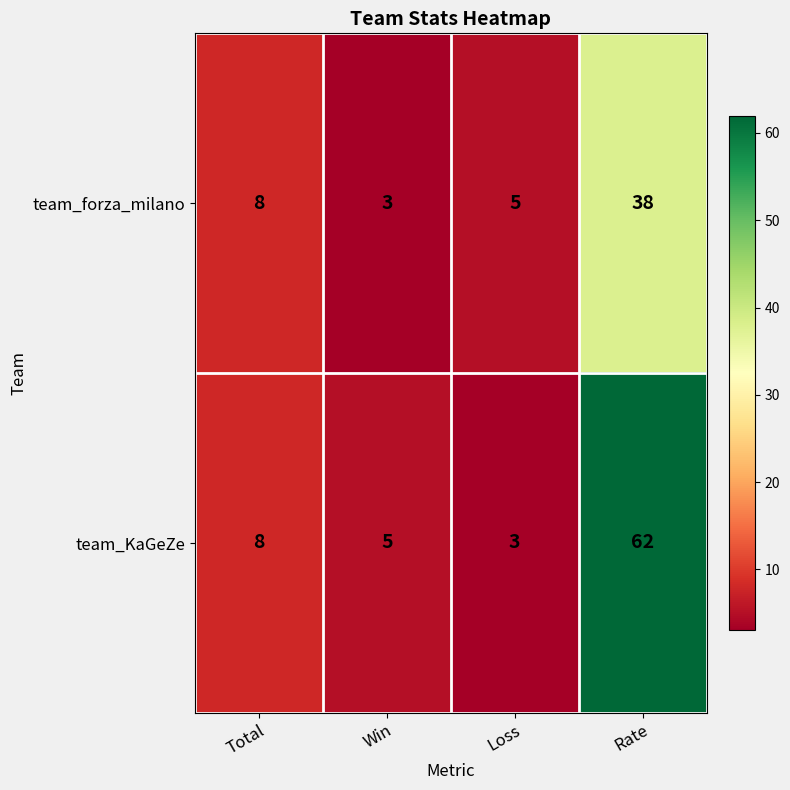

Which series has the widest spread of values?

team_KaGeZe